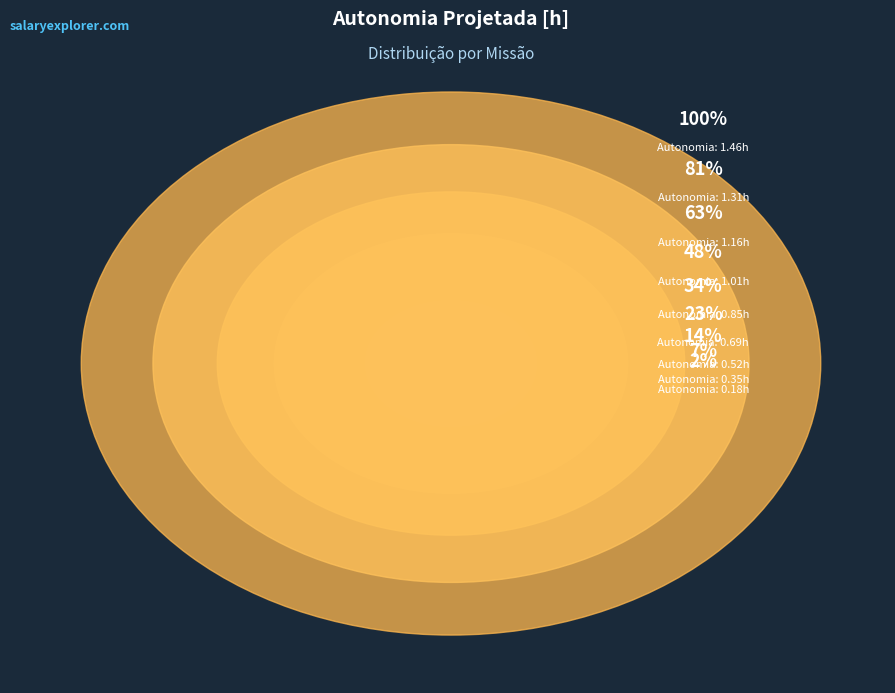

To the nearest percent, what is the difference between the largest and smallest slice percentages?

17%